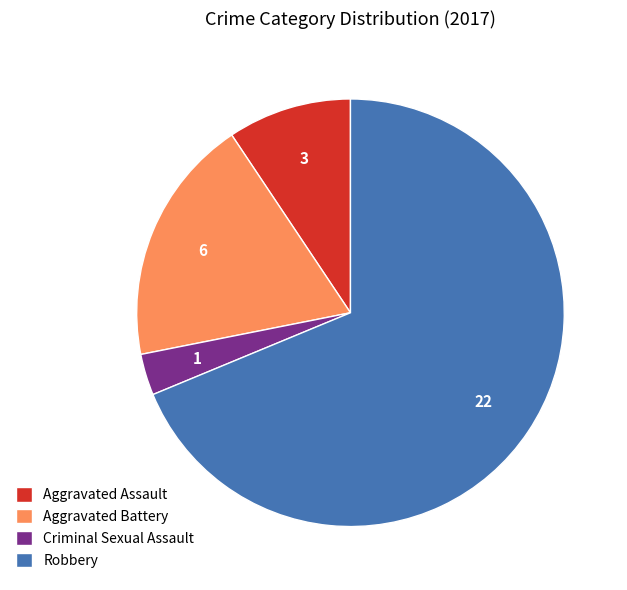

Is it true that Robbery is 80% of the pie?

False